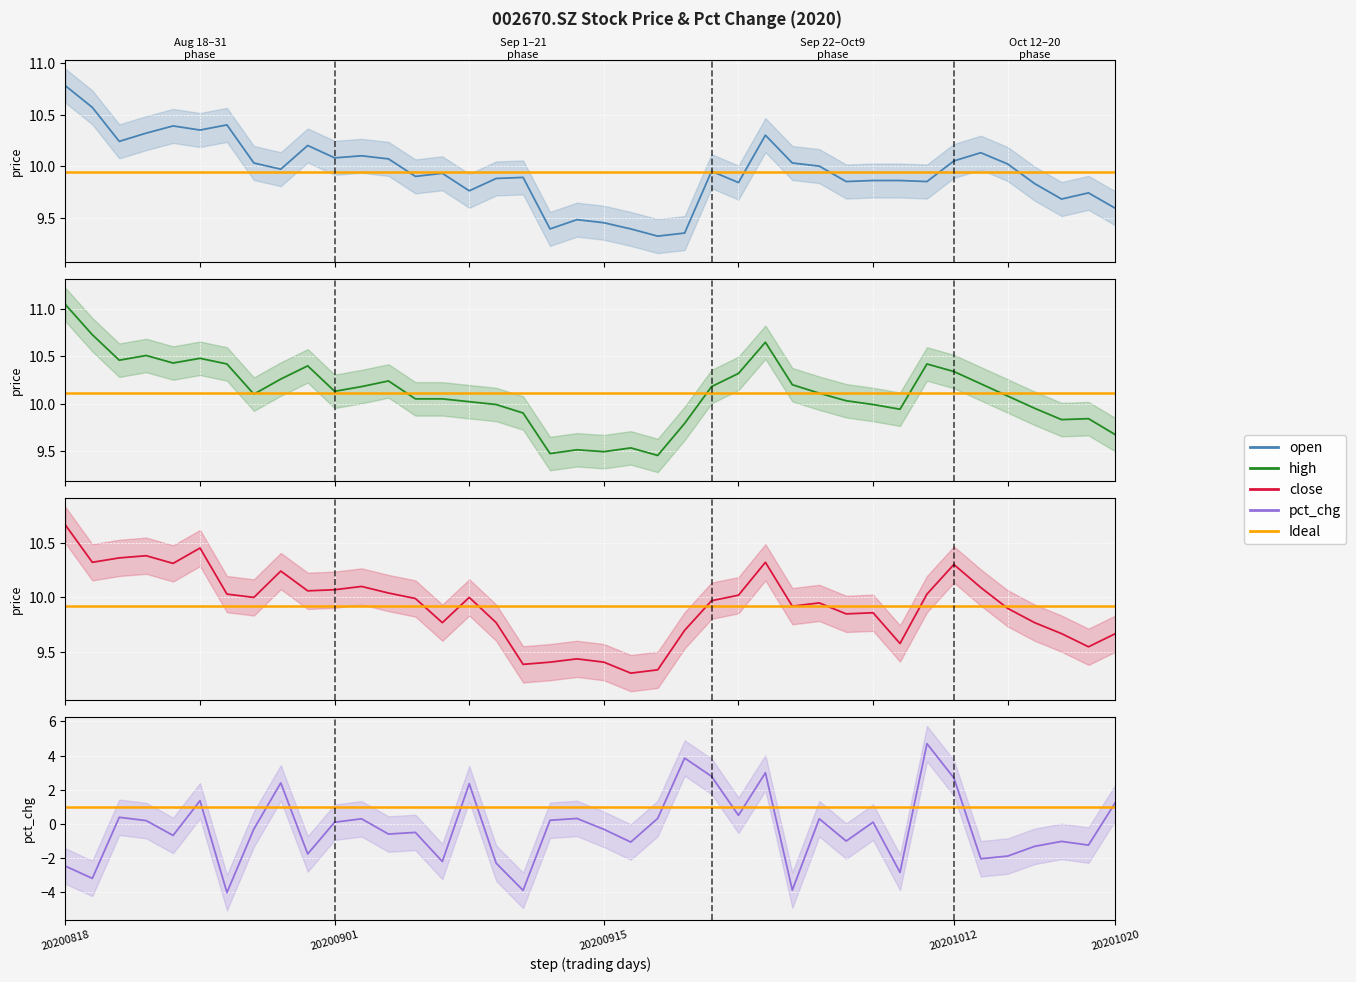

List the labels in order of high value, smallest first.

20200917, 20200911, 20200915, 20200914, 20200916, 20201020, 20200918, 20201016, 20201019, 20200910, 20200930, 20201015, 20200909, 20200929, 20200908, 20200928, 20200904, 20200907, 20201014, 20200827, 20200925, 20200901, 20200902, 20200921, 20200924, 20201013, 20200903, 20200828, 20200922, 20201012, 20200831, 20200826, 20201009, 20200824, 20200820, 20200825, 20200821, 20200923, 20200819, 20200818